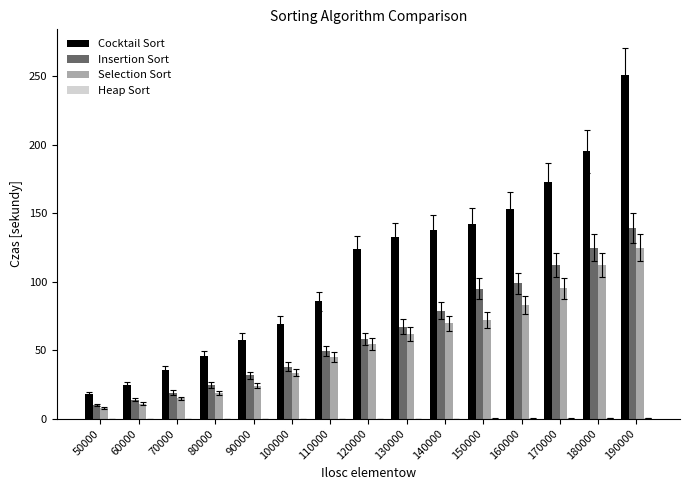

Are the bars grouped side by side (vs. stacked)?

Yes